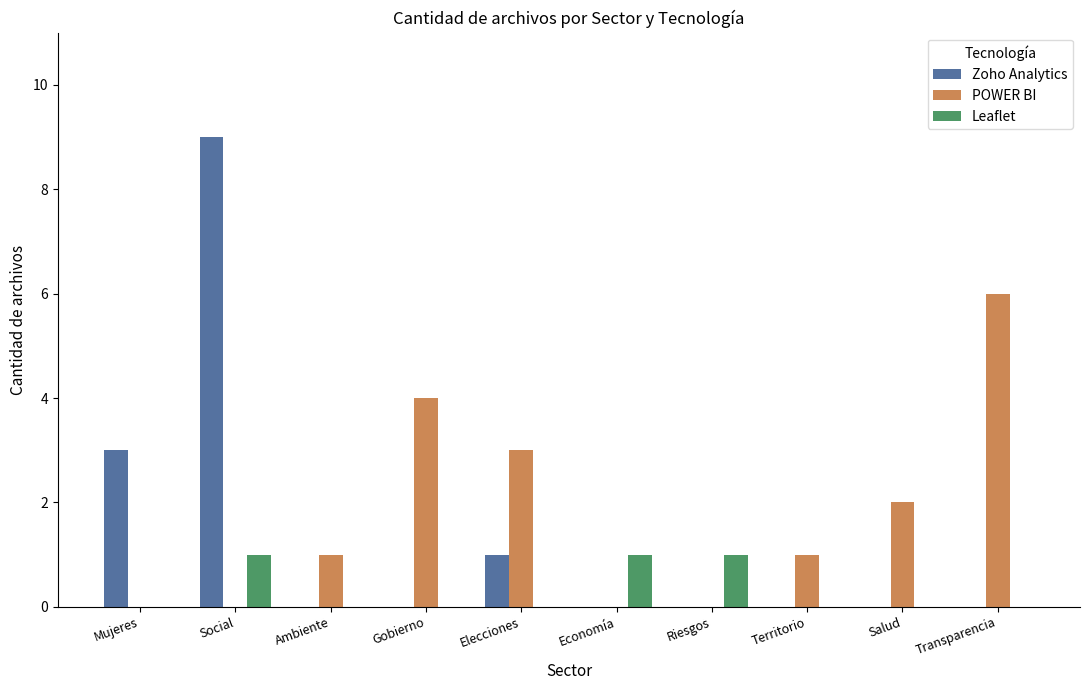

Which series has the largest total across all categories?

POWER BI